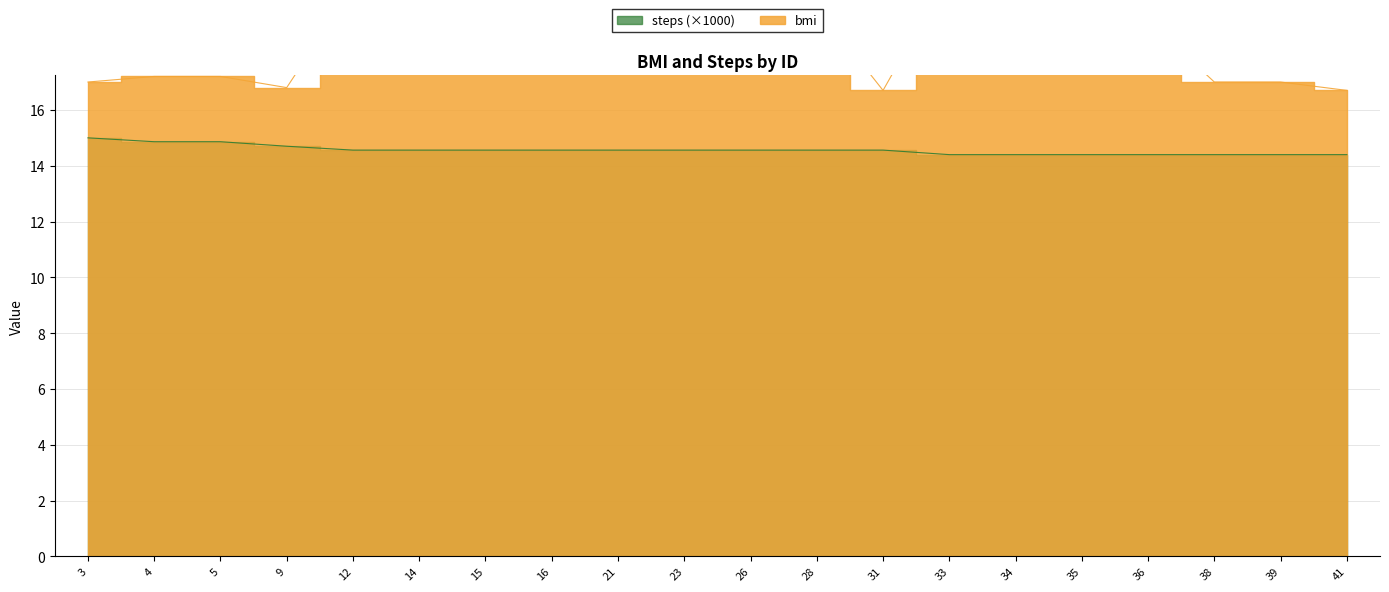

What value does the steps_scaled series have at 12?

14.6